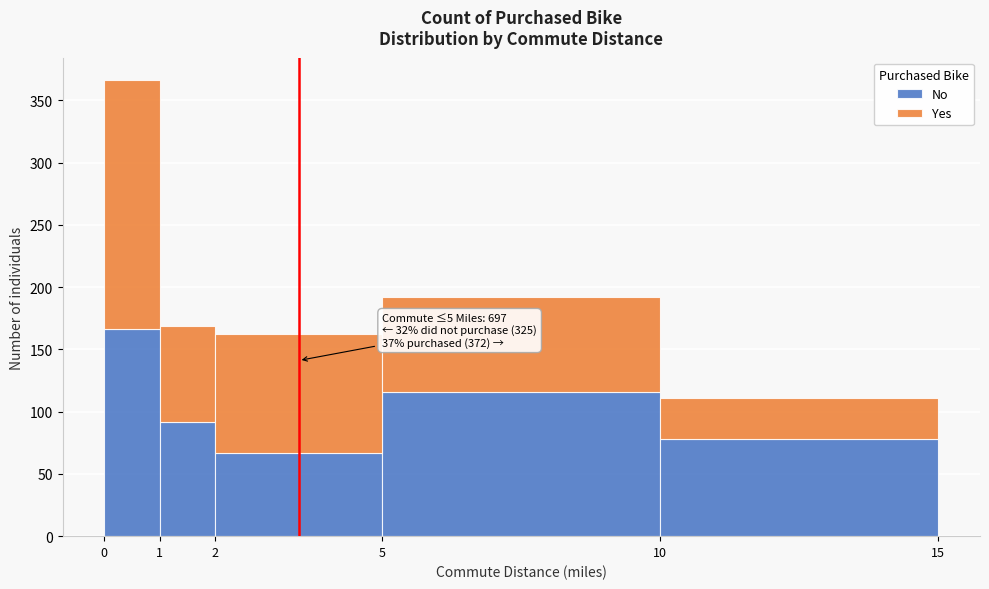

Which range on the x-axis has the tallest stacked bar (by total height)?

0 to 1